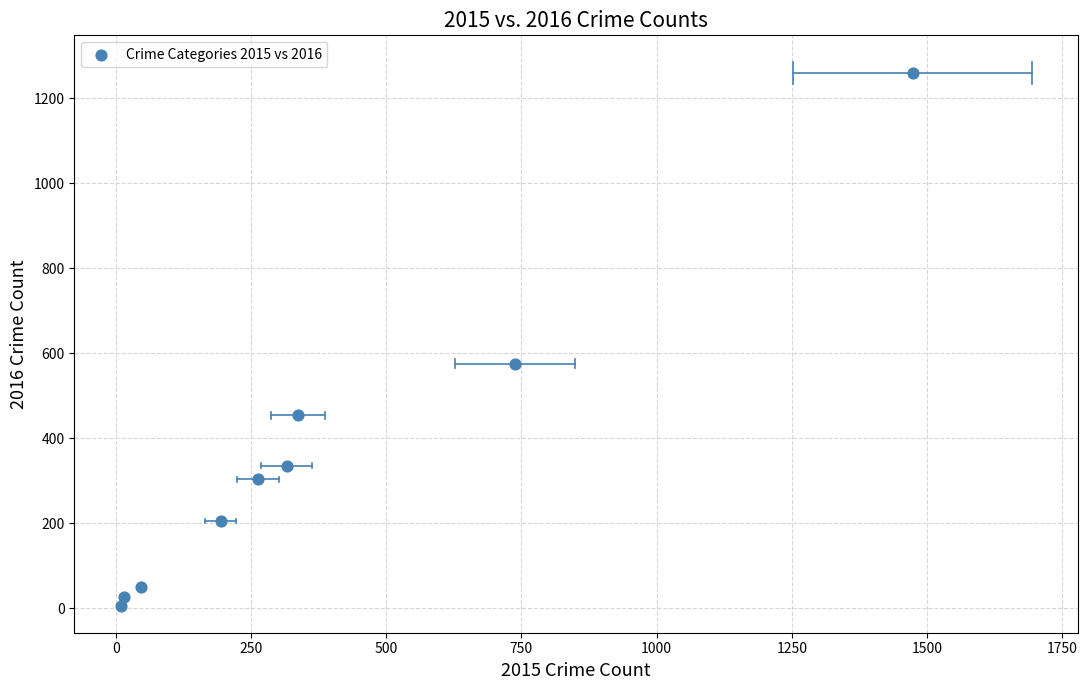

What Y value in the scatter plot is closest to 633?

576